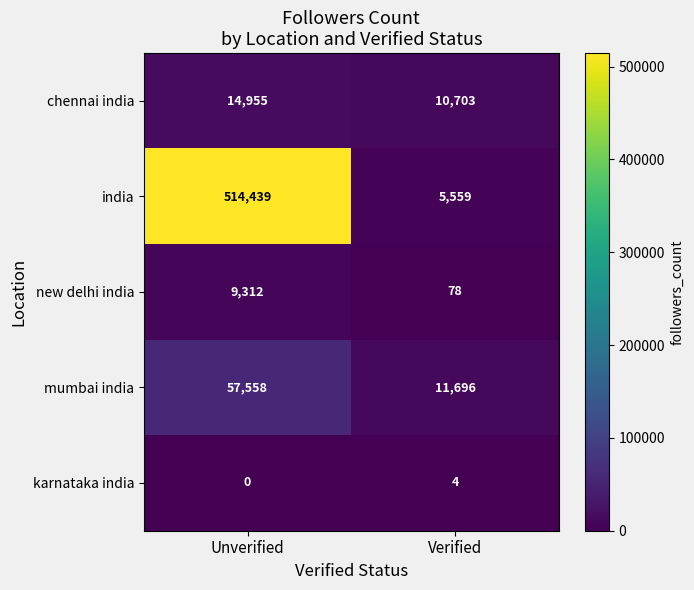

What is the difference between the highest and lowest values at Unverified?

514439